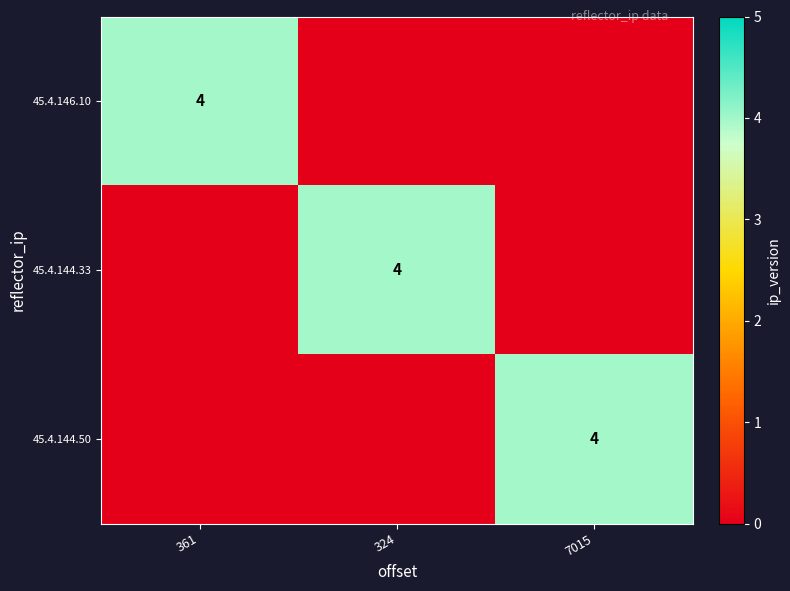

Which series has the largest total across all categories?

45.4.146.10